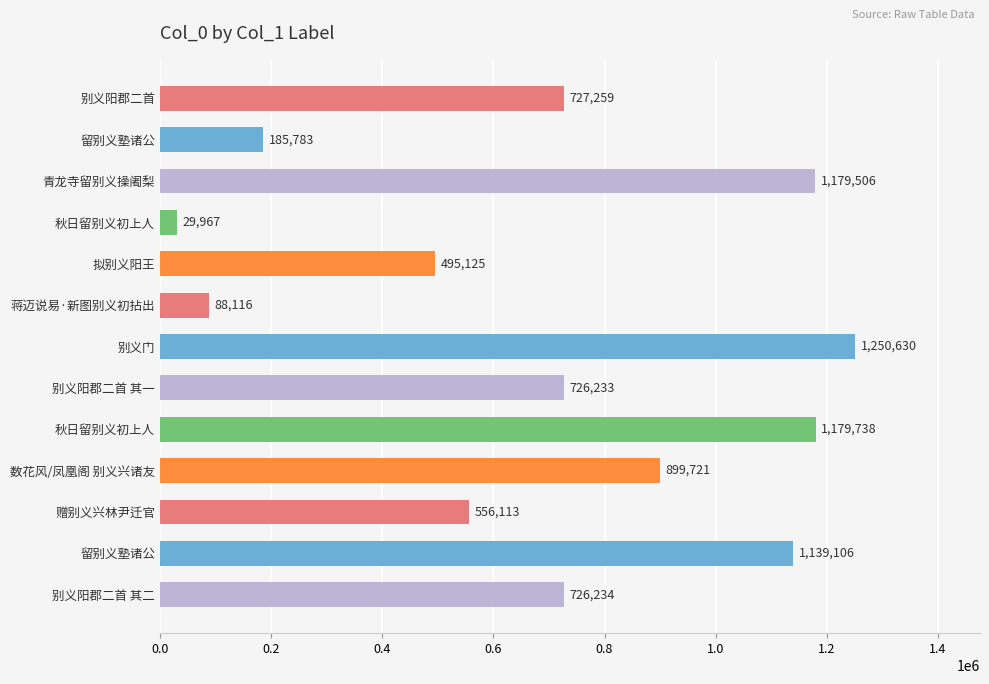

How many bars are there in total?

13